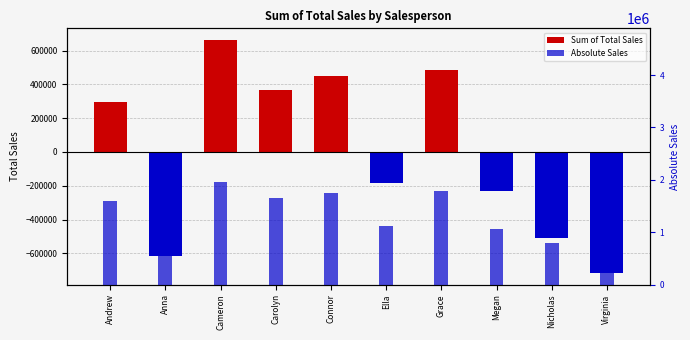

Does the chart contain any negative values?

Yes